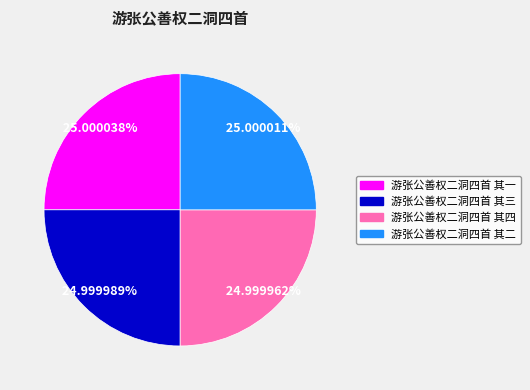

What is the ratio of the value at 游张公善权二洞四首 其一 to the value at 游张公善权二洞四首 其四?

1.0